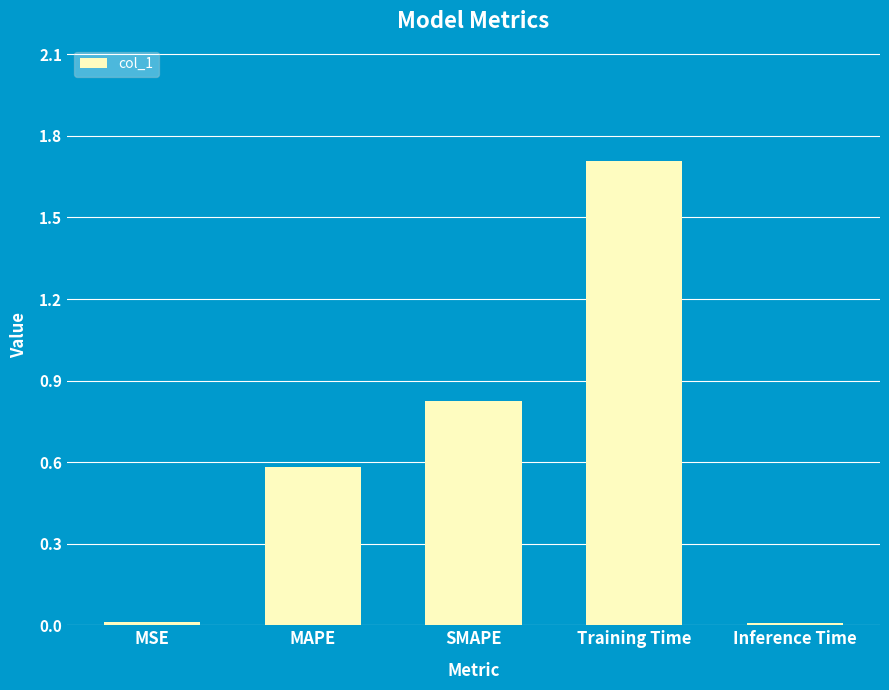

What is the average value?

0.6